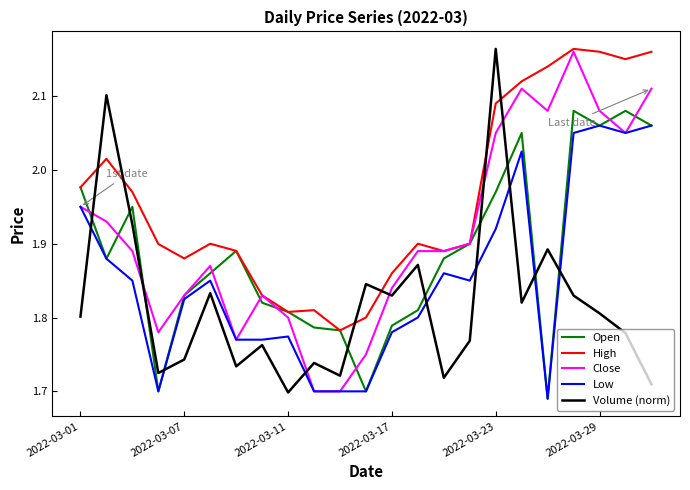

How many intersections are there between Open and Volume (norm)?

10